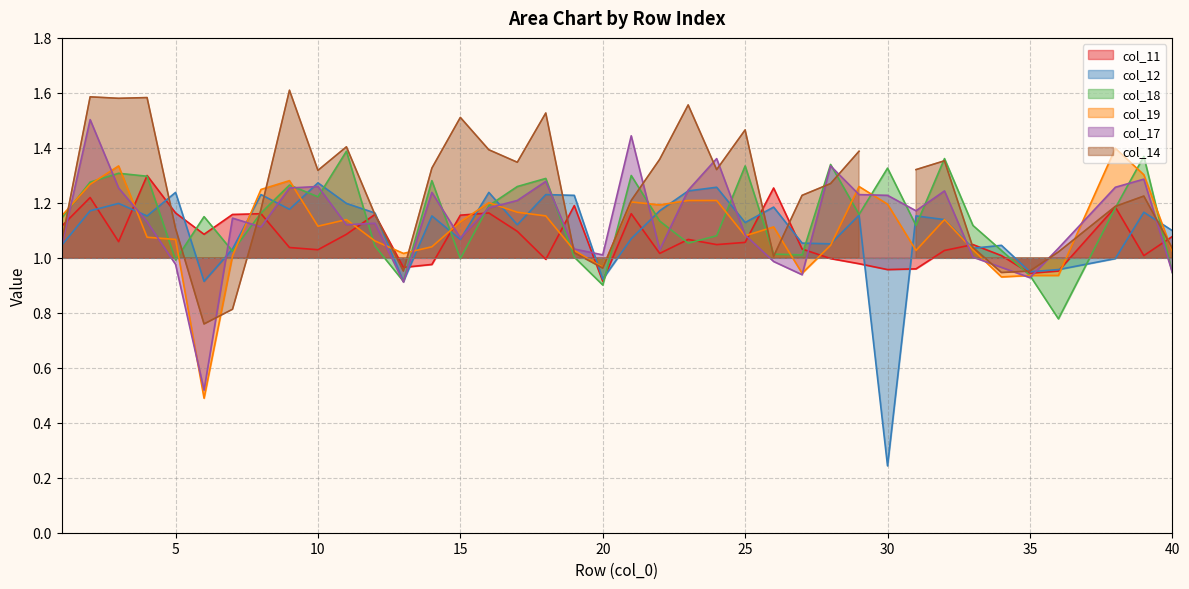

True or false: col_17 has a value of 1.1 at 25.

True